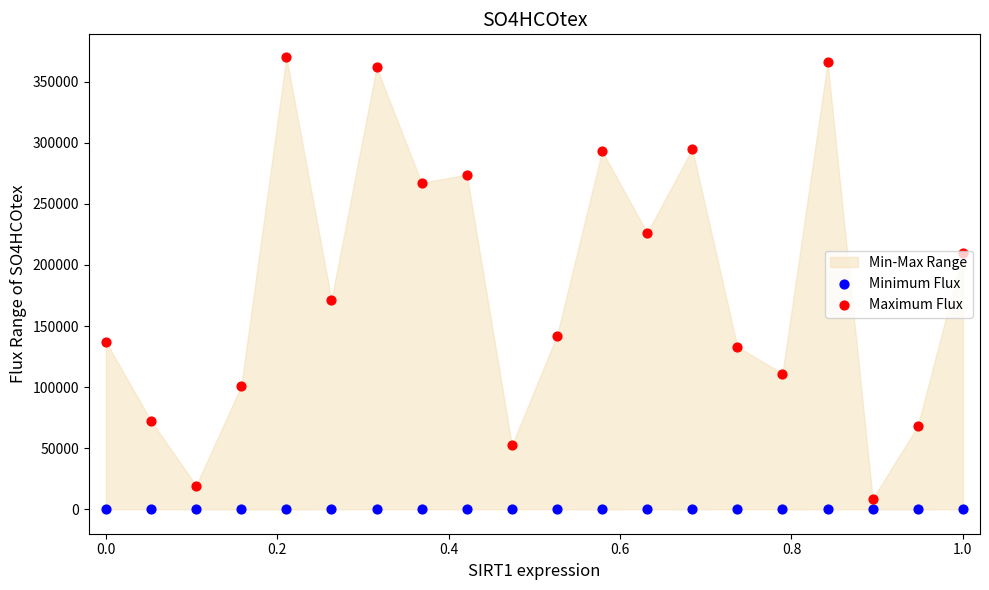

Which series reaches the minimum Y coordinate?

Minimum Flux